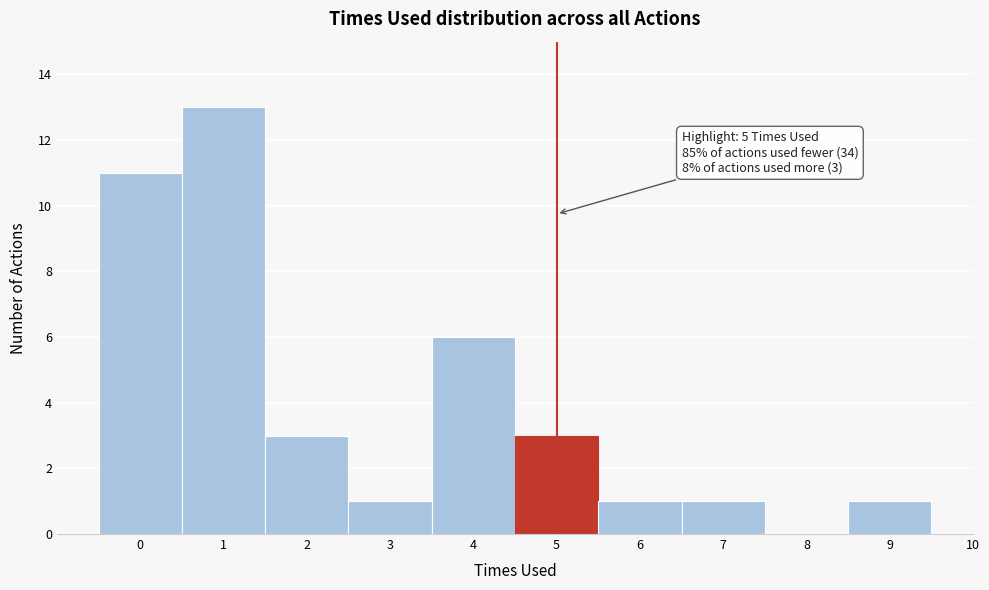

Which range on the x-axis has the tallest bar?

0.5 to 1.5